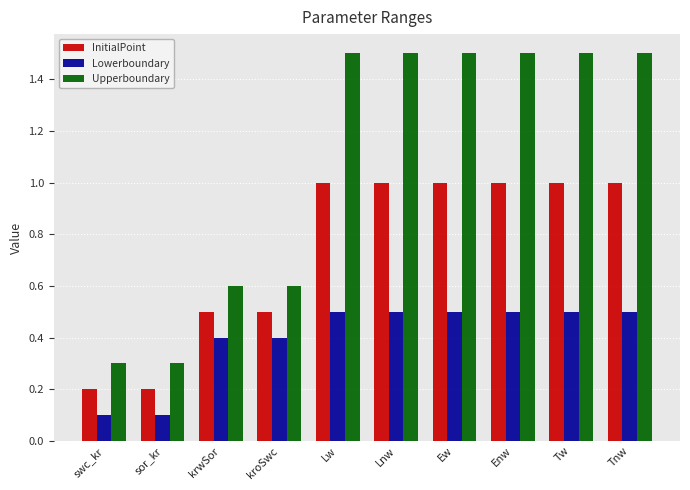

What is the difference between the highest and lowest values at Ew?

1.0